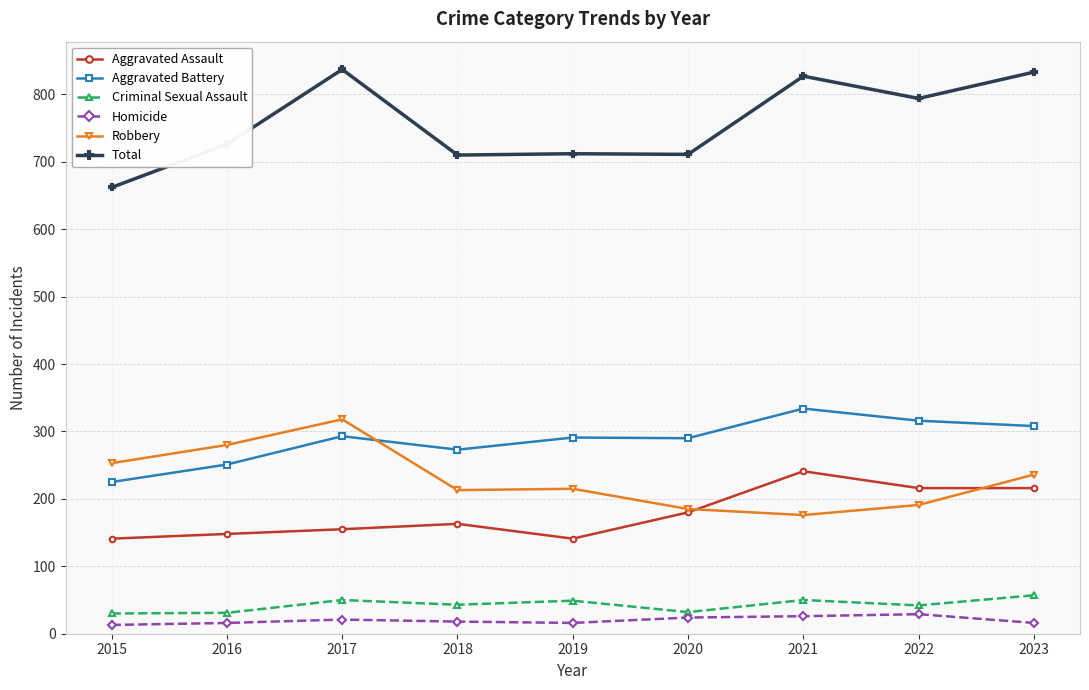

The Aggravated Battery series shows 91 at 2017. True or false?

False